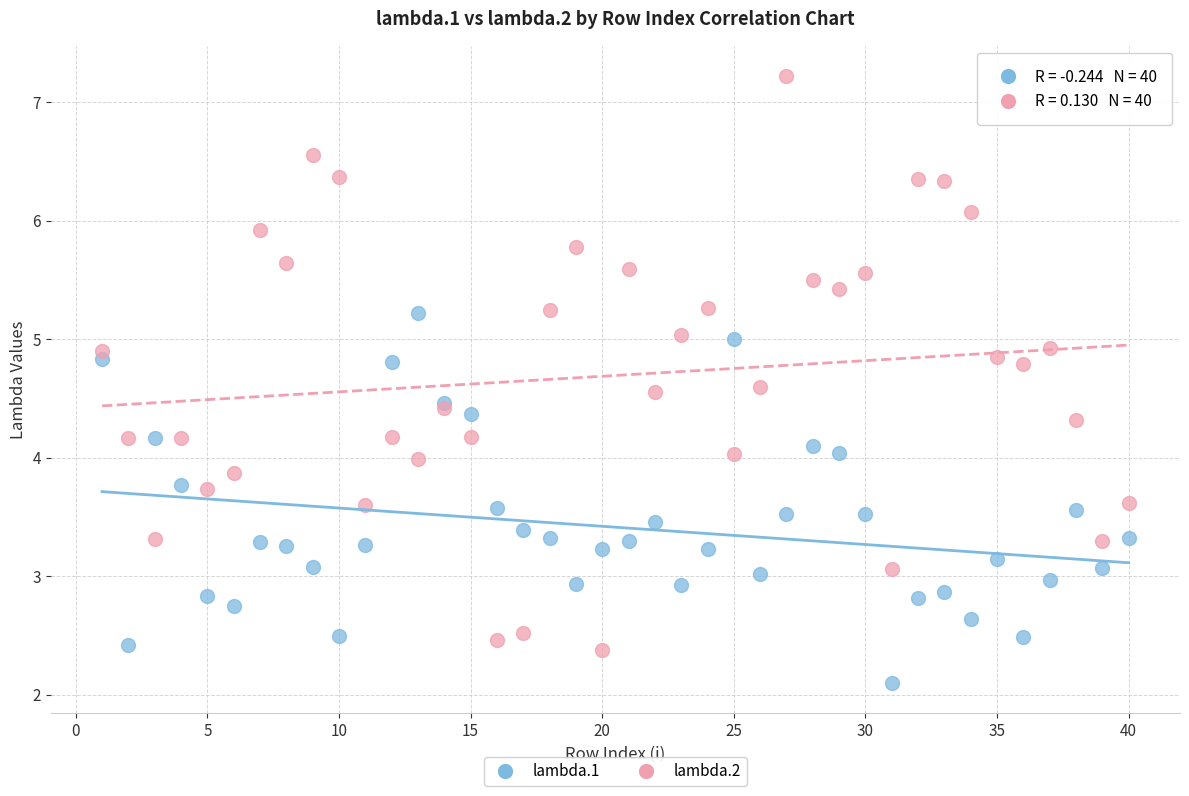

Which series contains the lowest Y value?

lambda.1